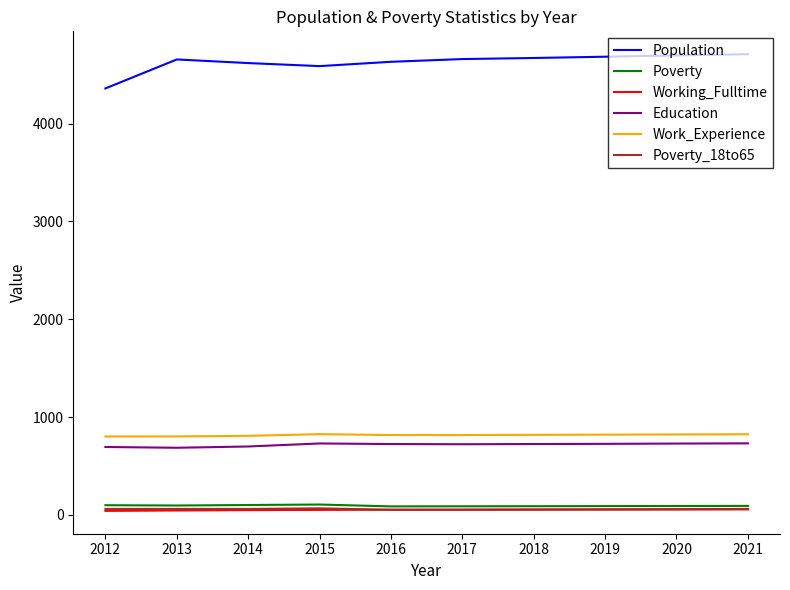

What is the lowest value of the Work_Experience series?

802